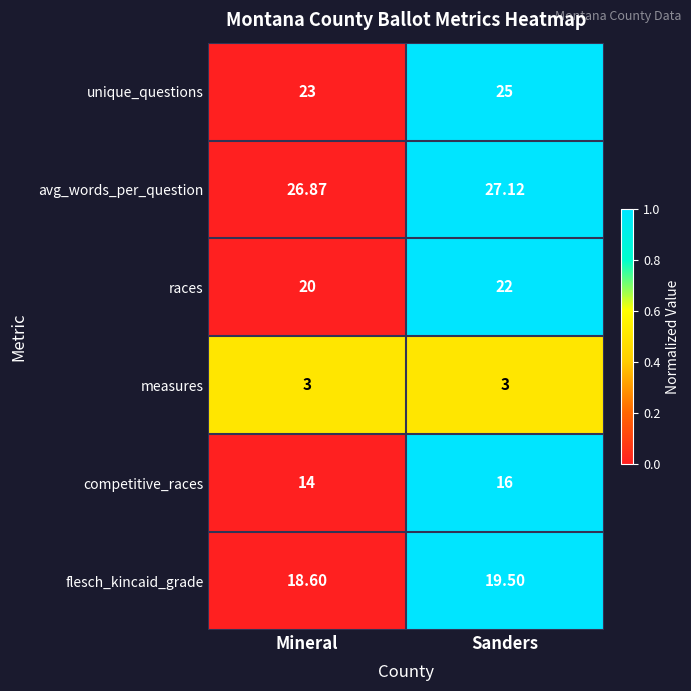

Which category has the lowest value in the flesch_kincaid_grade series?

Mineral